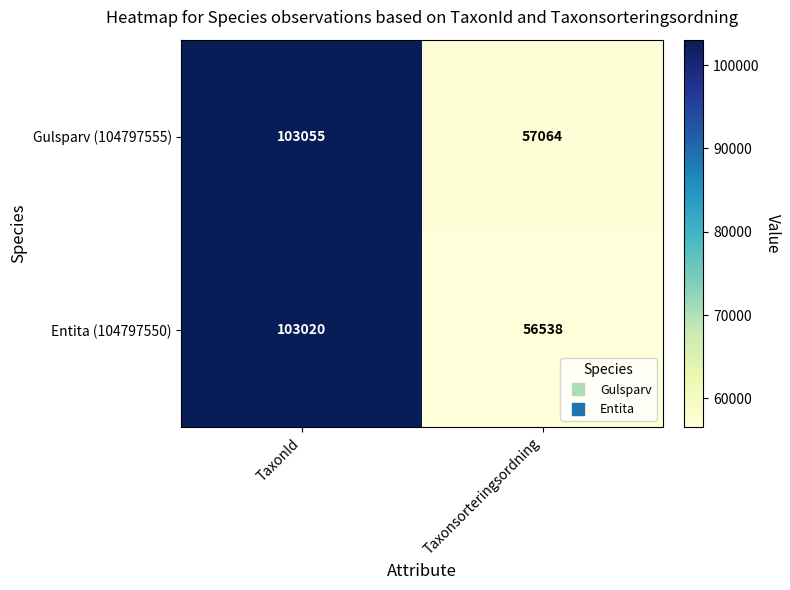

Read the Entita (104797550) value at Taxonsorteringsordning, to the nearest 10.

56540